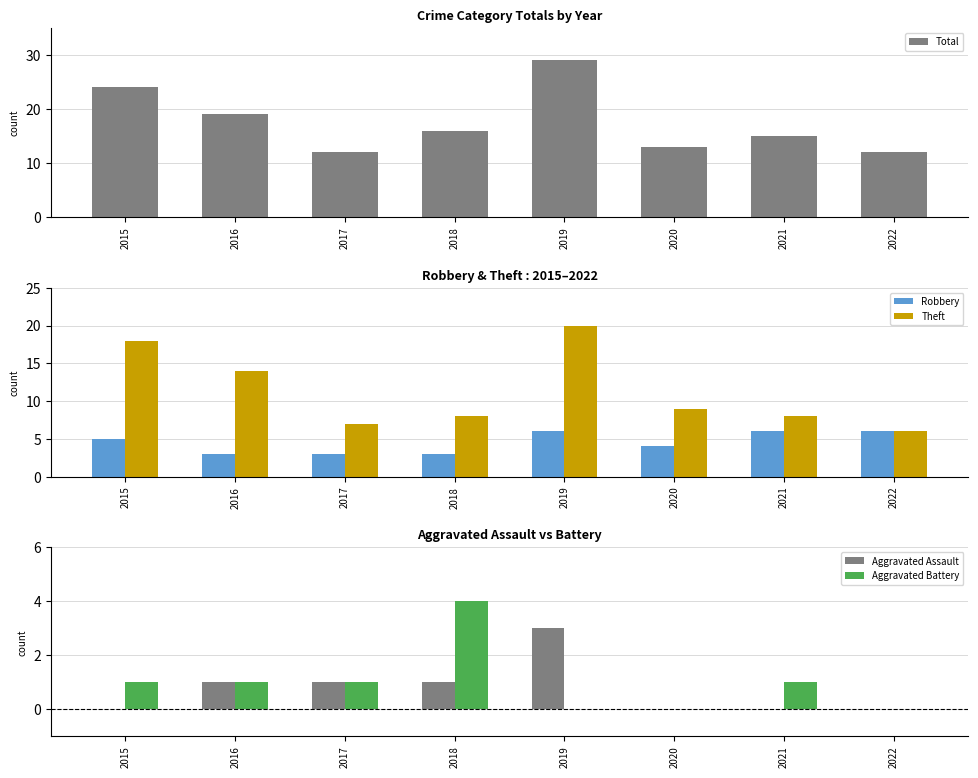

List the labels in order of Theft value, largest first.

2019, 2015, 2016, 2020, 2018, 2021, 2017, 2022